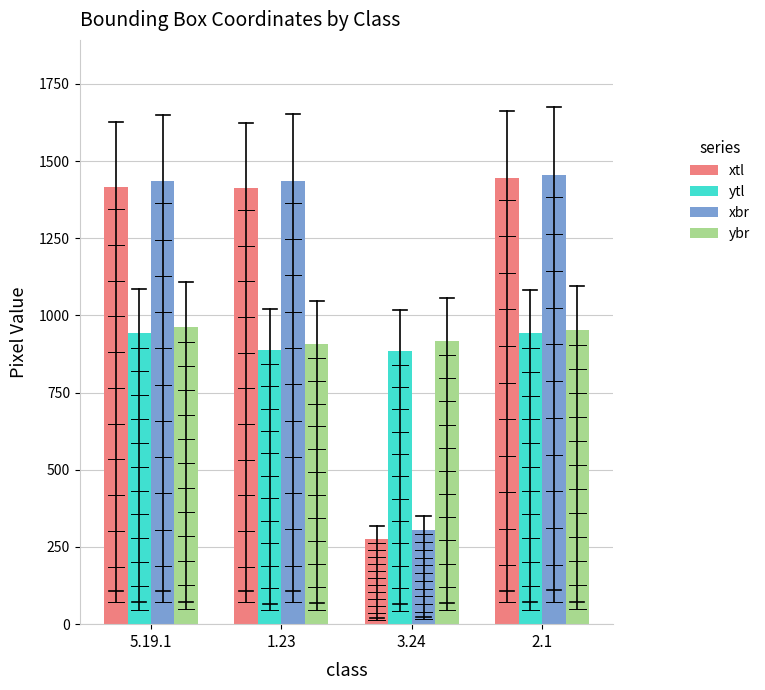

What is the sum of all ybr values?

3742